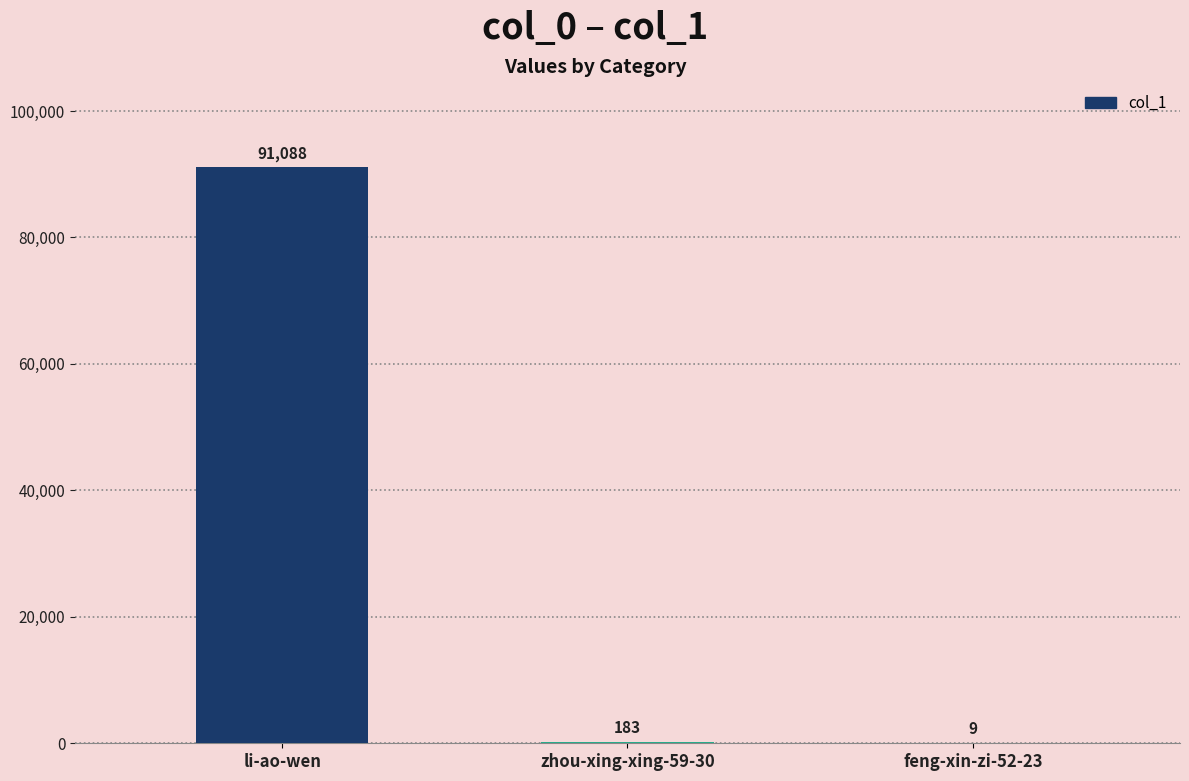

Which category has the highest value across all series?

li-ao-wen